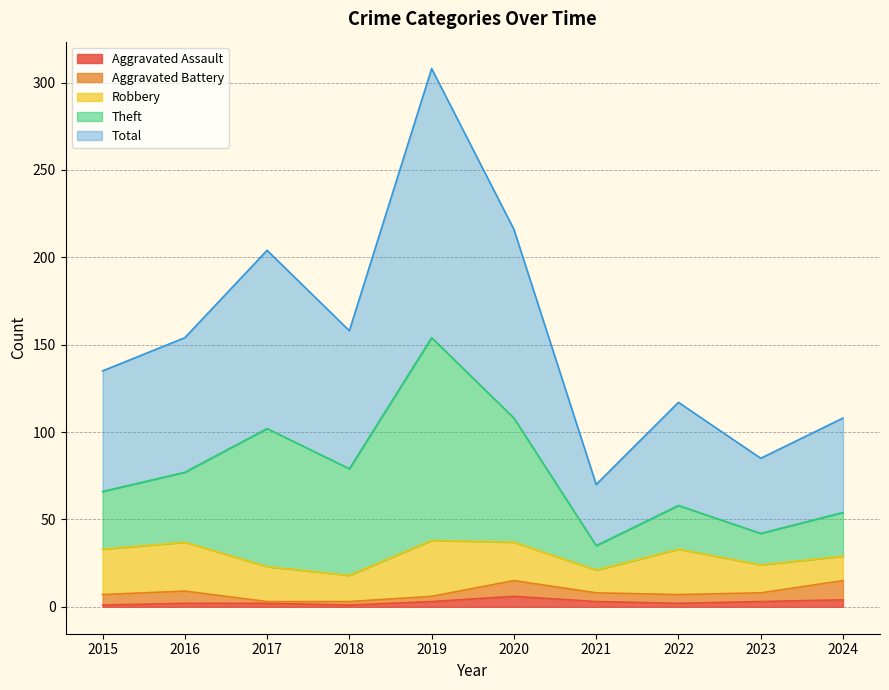

Where does the Theft series first go above 77?

2017